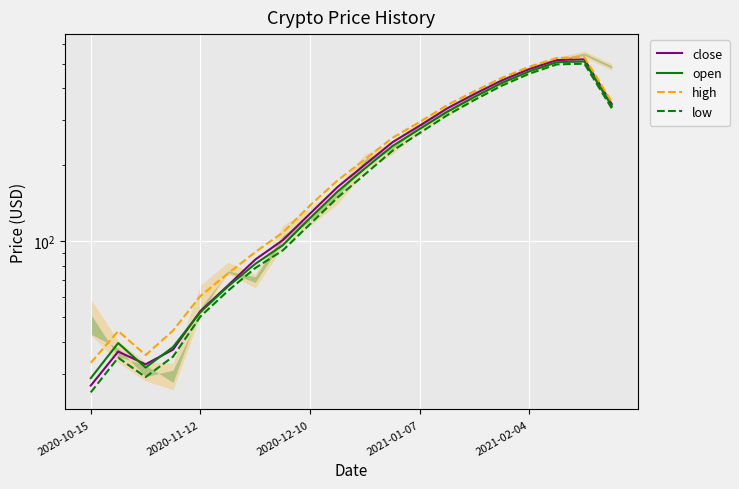

What is the difference between the second highest and second lowest values in the high series?

491.1